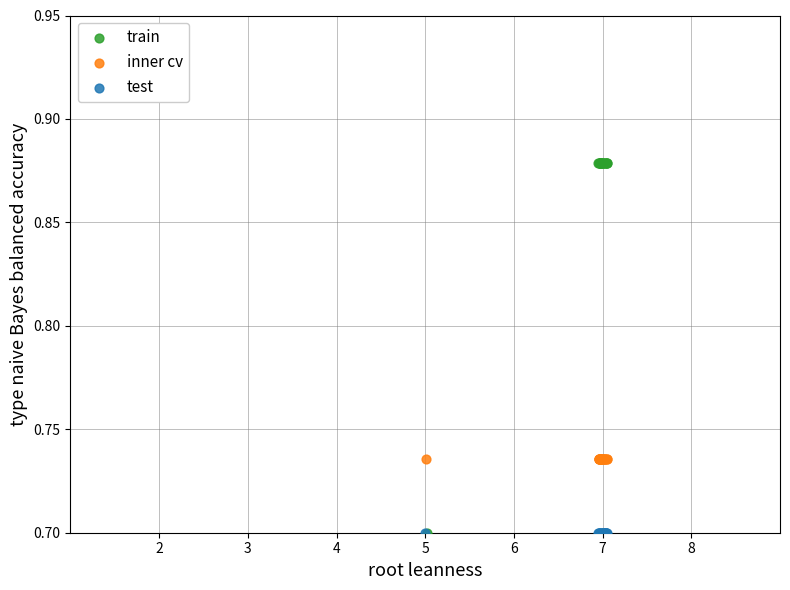

What are all the series names shown in the legend?

train, inner cv, test